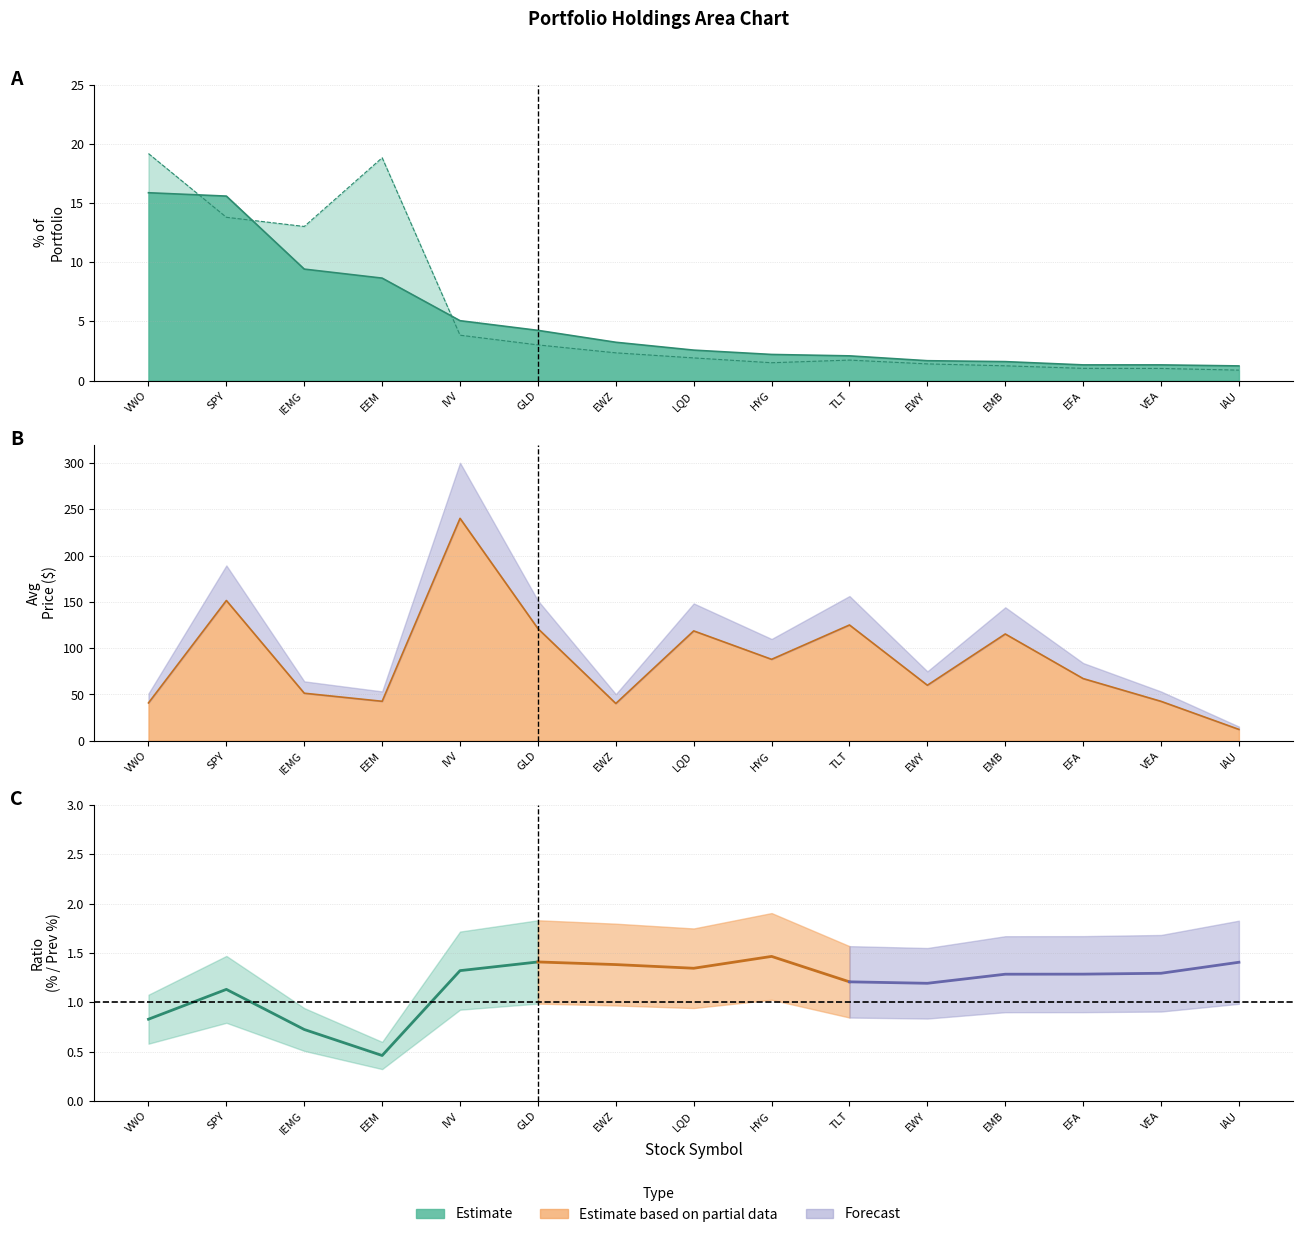

At which category is the sum across all series the highest?

VWO